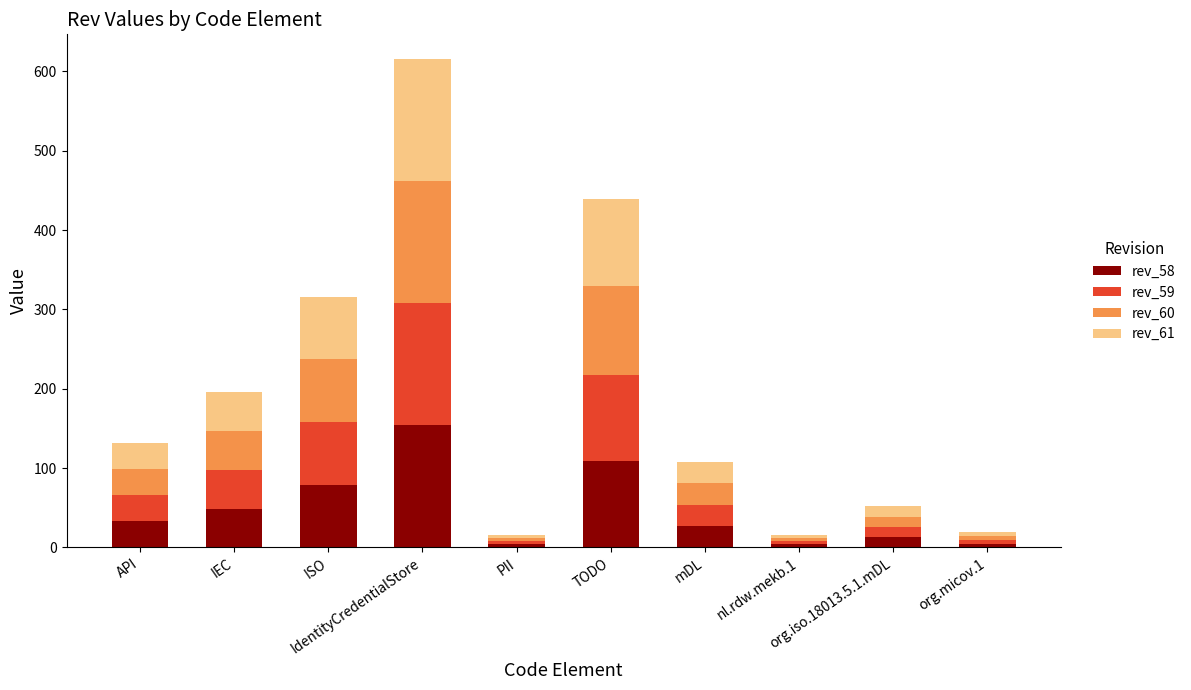

What are all the series names shown in the legend?

rev_58, rev_59, rev_60, rev_61